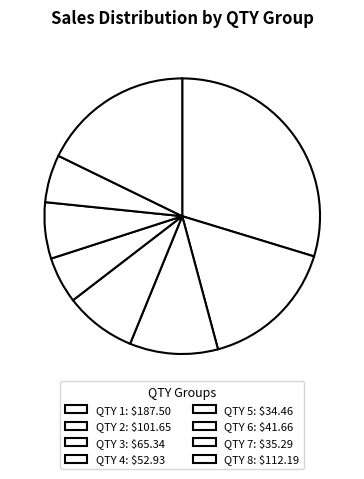

What percentage is NOT represented by QTY 2?

83.9%